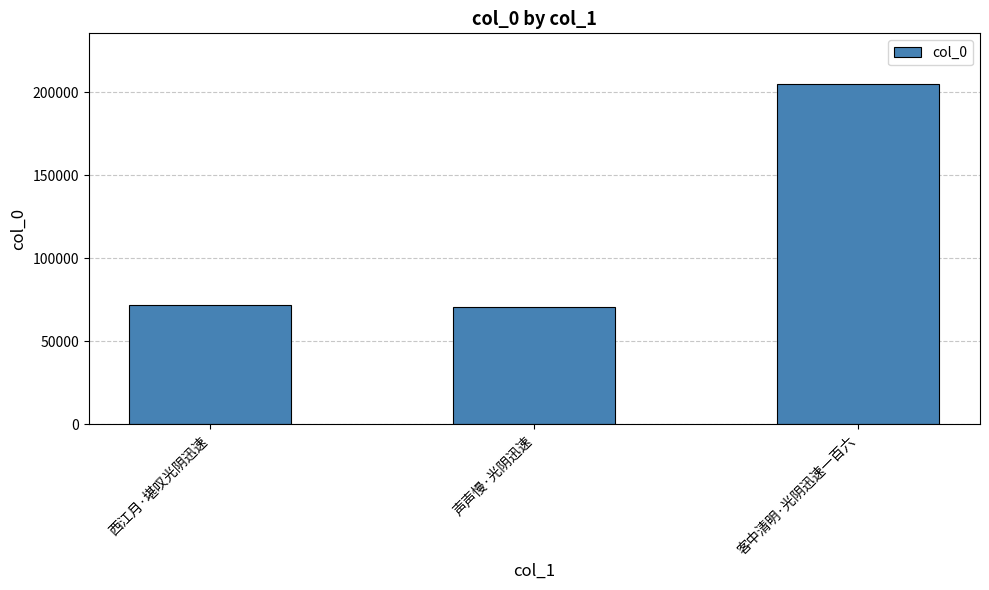

Between 客中清明·光阴迅速一百六 and 西江月·堪叹光阴迅速, which is larger?

客中清明·光阴迅速一百六